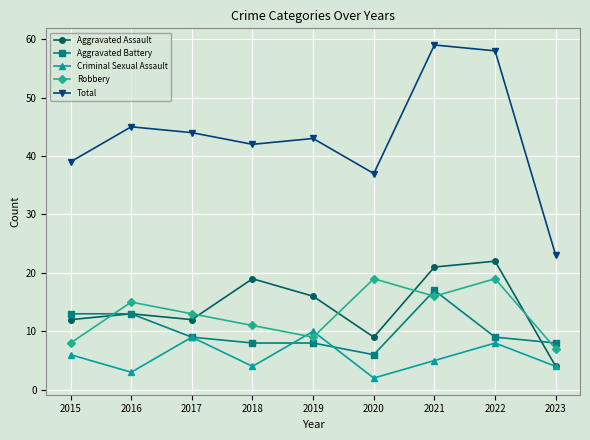

Which series has the largest range (max minus min)?

Total